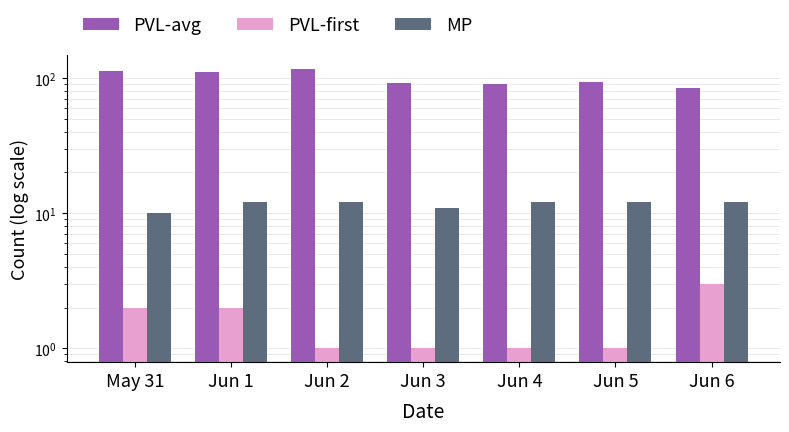

How many values in the PVL-avg series are below 93?

3